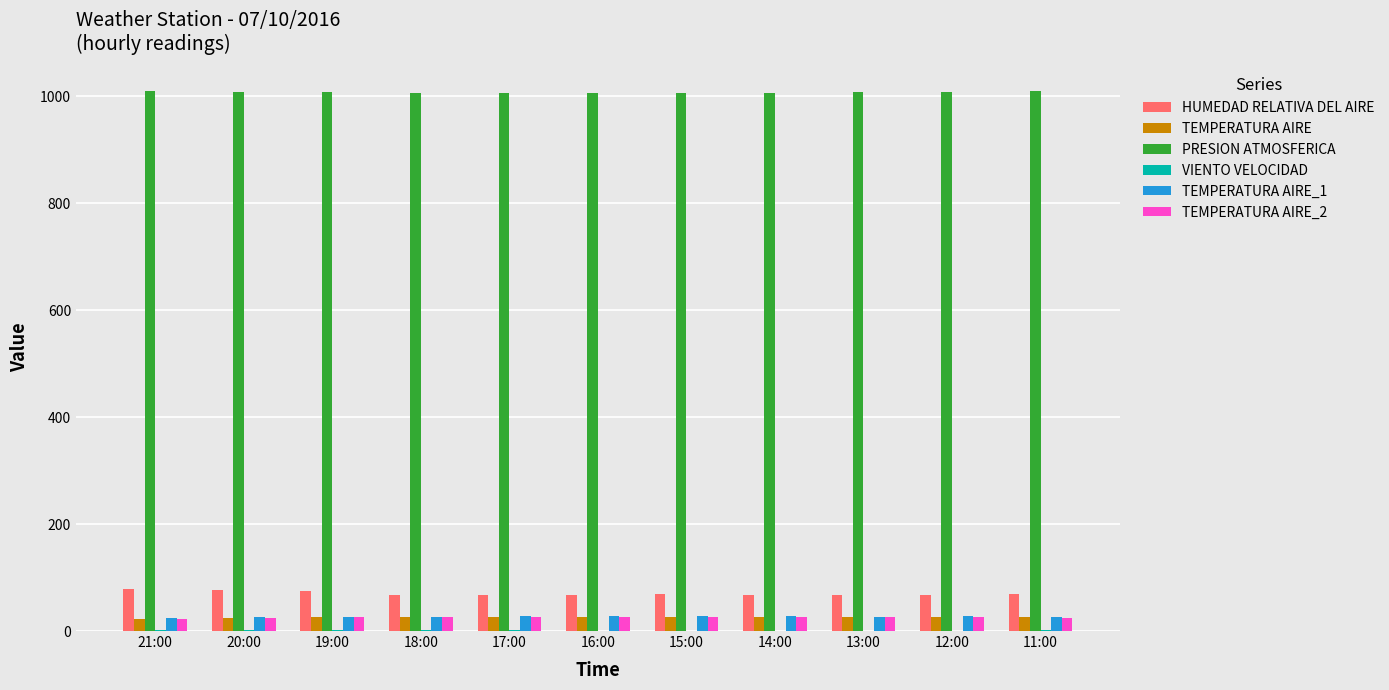

What is the sum of all PRESION ATMOSFERICA values?

11082.6